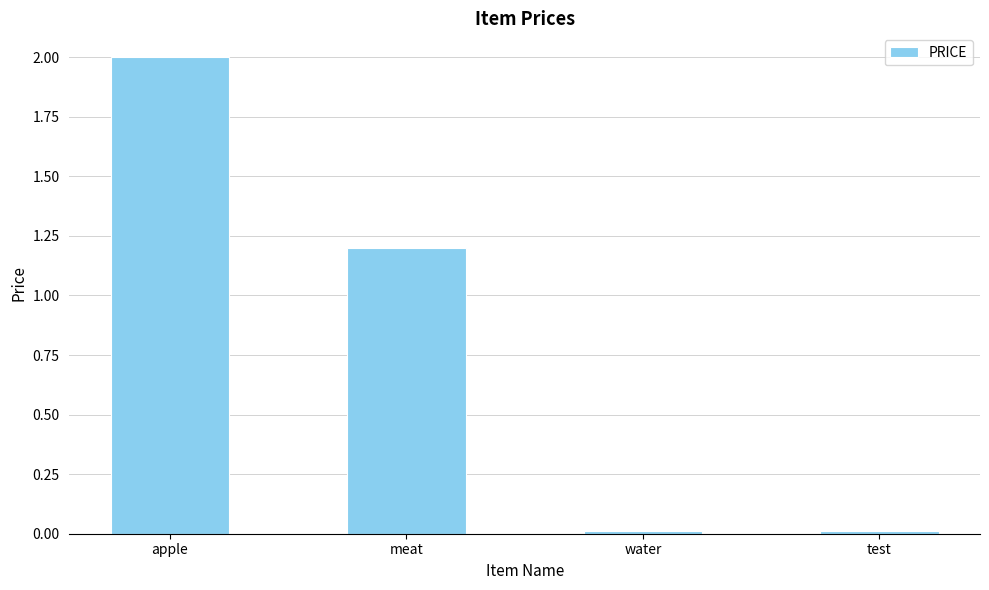

Is it true that the value at apple is 2.0?

True